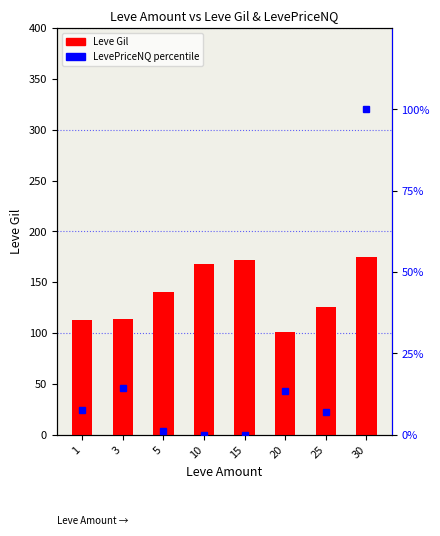

What is the spread (max minus min) of values at 30?

75.0